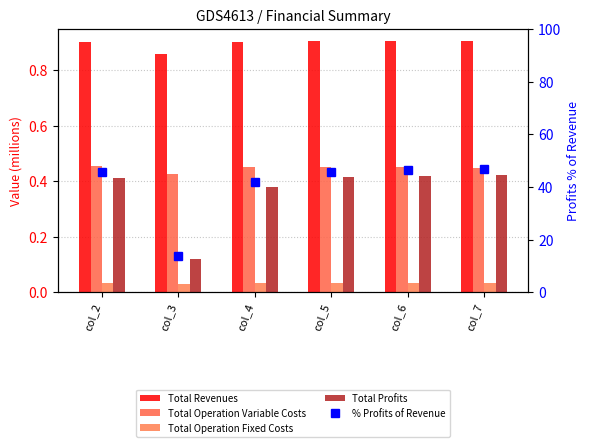

Does the chart contain stacked bars?

No